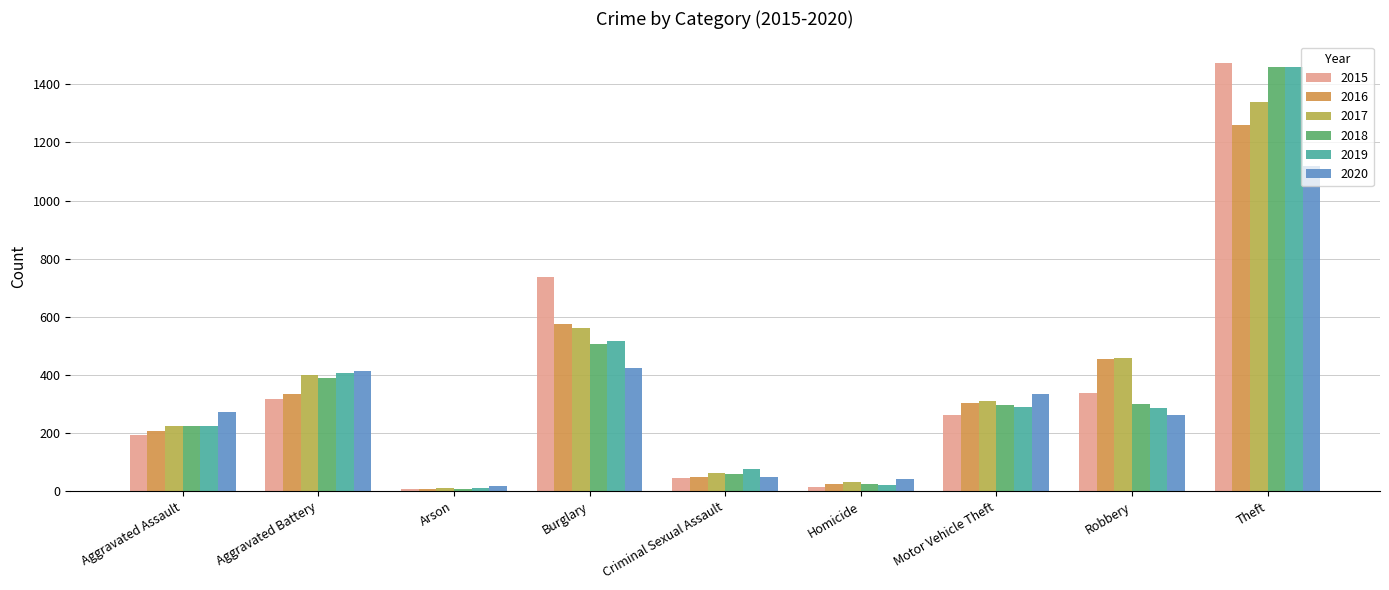

Which series has the largest range (max minus min)?

2015